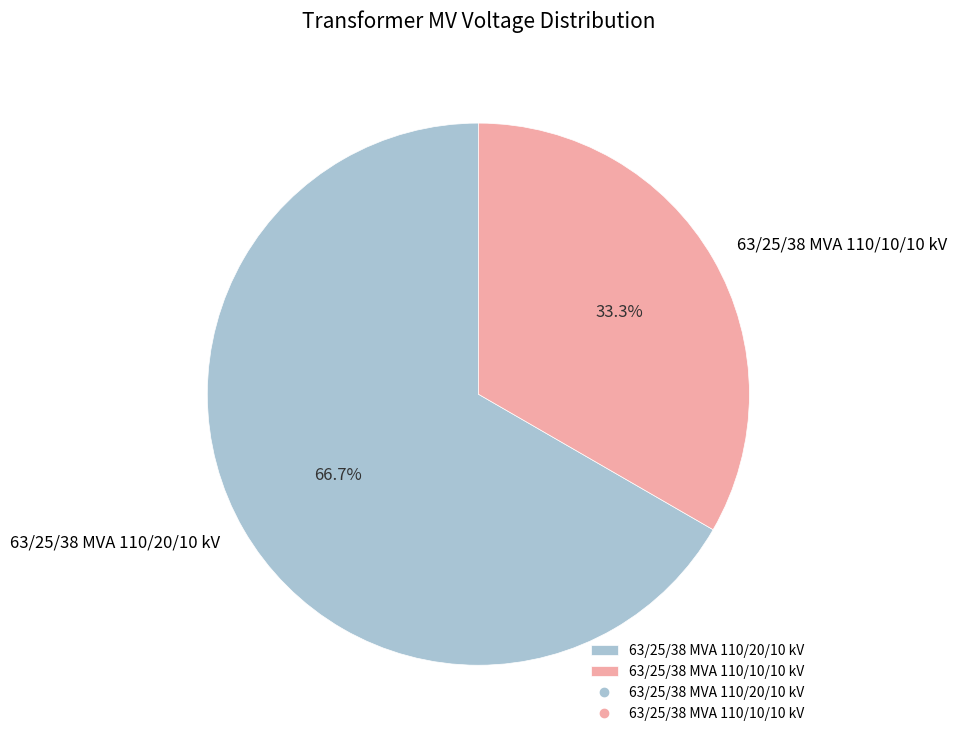

To the nearest percent, what portion does 63/25/38 MVA 110/10/10 kV represent?

33%